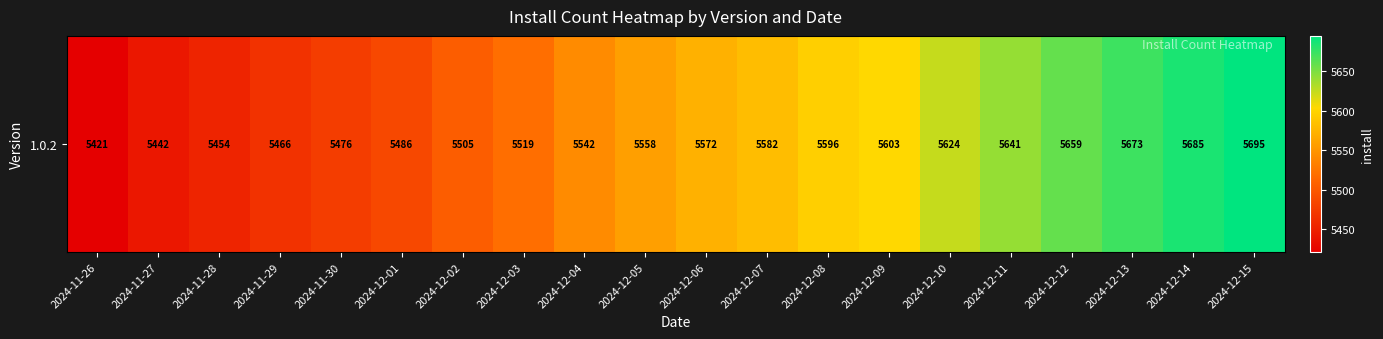

How many data points are less than 5572?

10